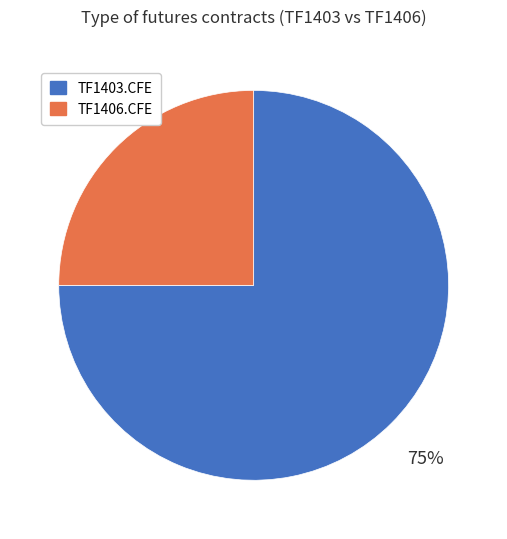

Combined, do TF1403.CFE and TF1406.CFE account for over 50%?

Yes